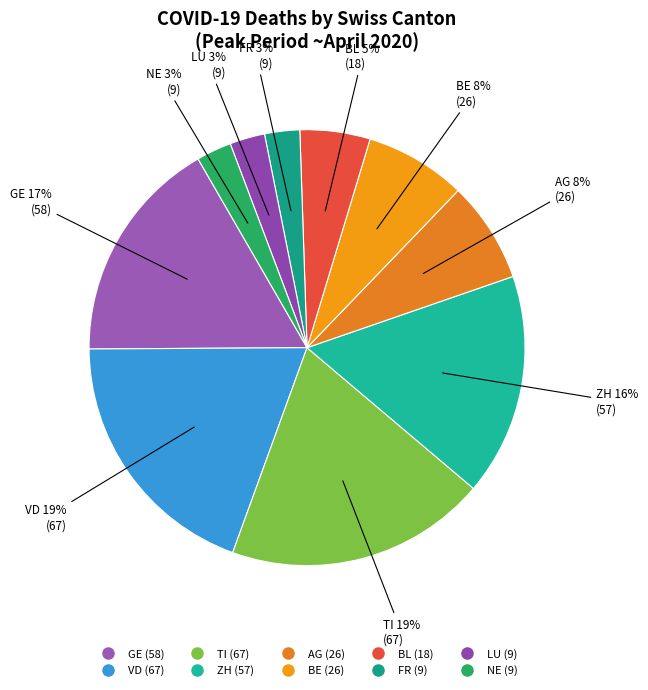

Count the number of slices in the pie.

10